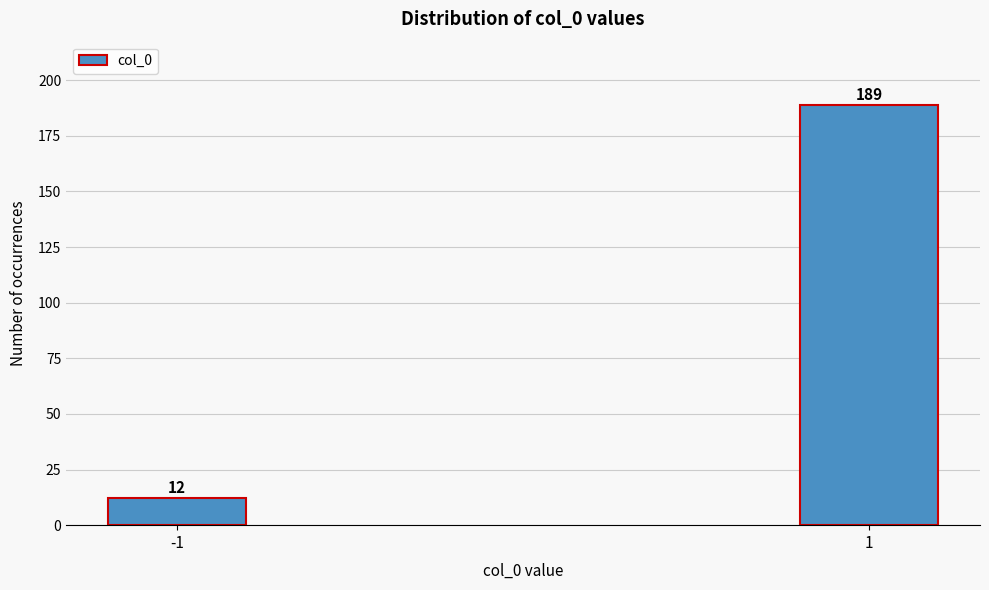

Reading left to right, extract all data points from this chart.

12	189